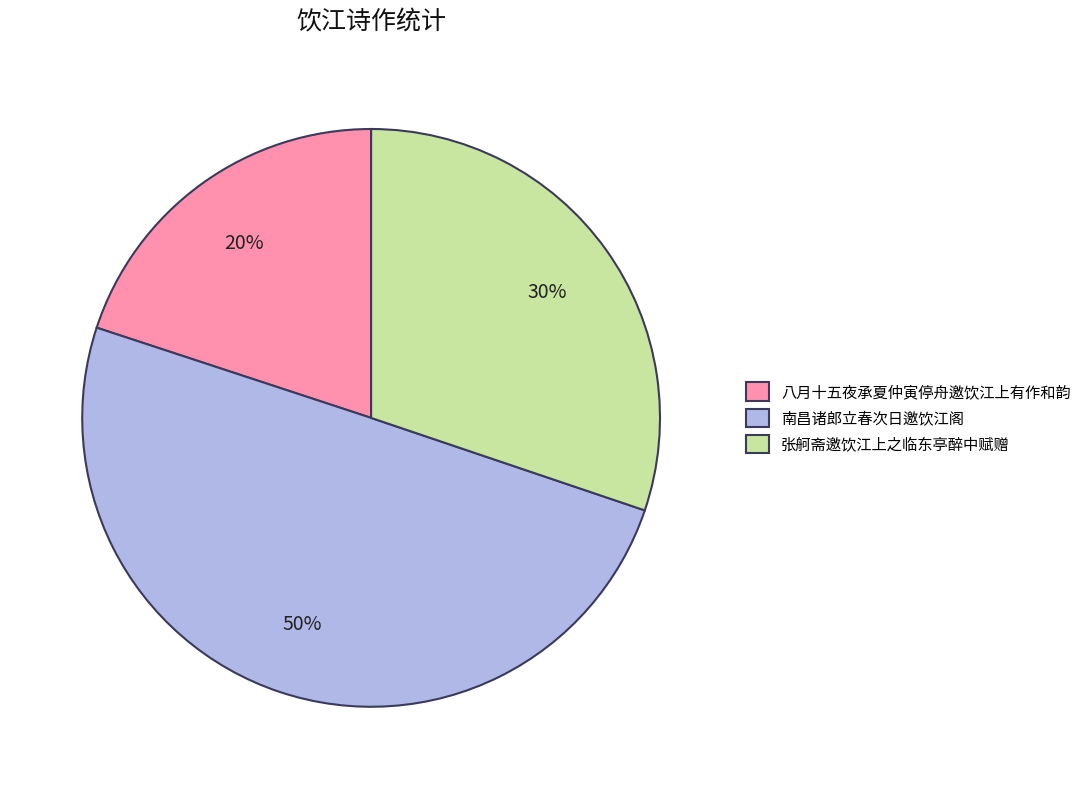

Rank the categories by value from highest to lowest.

南昌诸郎立春次日邀饮江阁, 张舸斋邀饮江上之临东亭醉中赋赠, 八月十五夜承夏仲寅停舟邀饮江上有作和韵